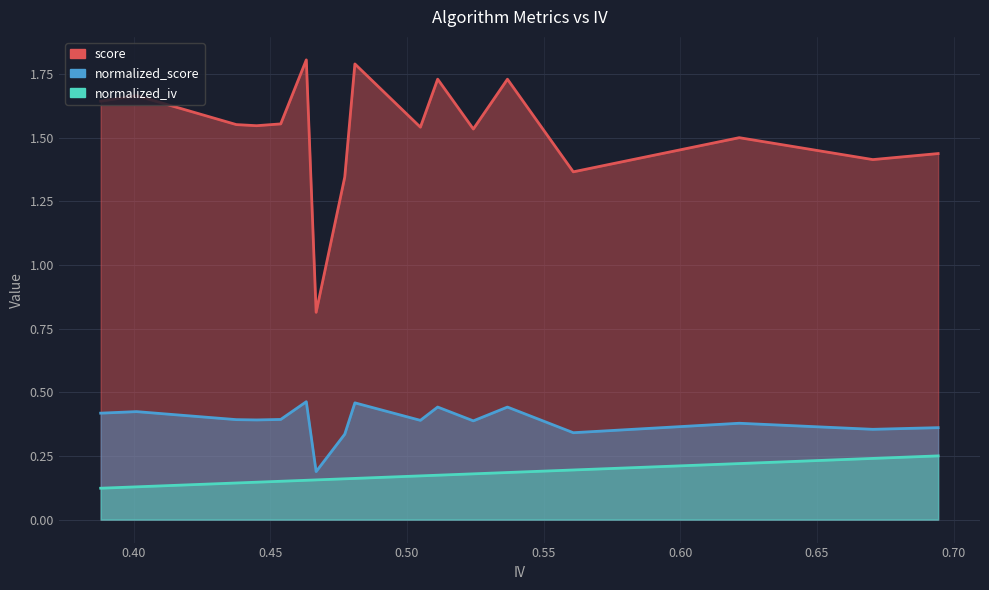

What is the sum of all score values?

26.0